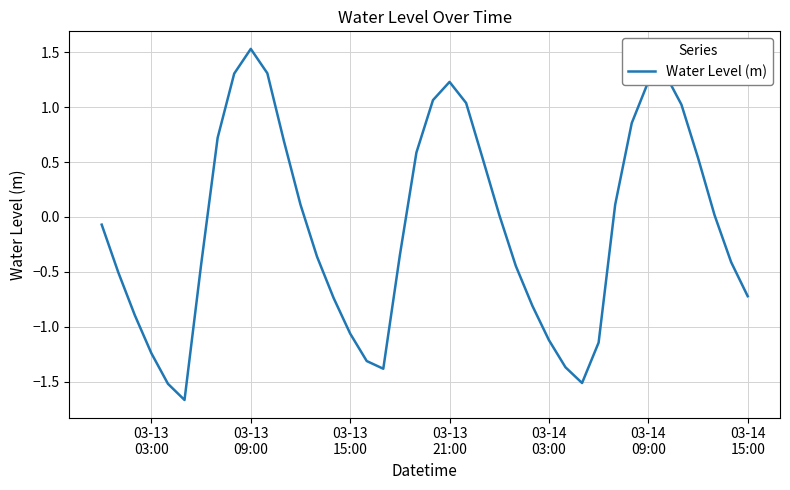

What is the maximum value shown in the chart?

1.5